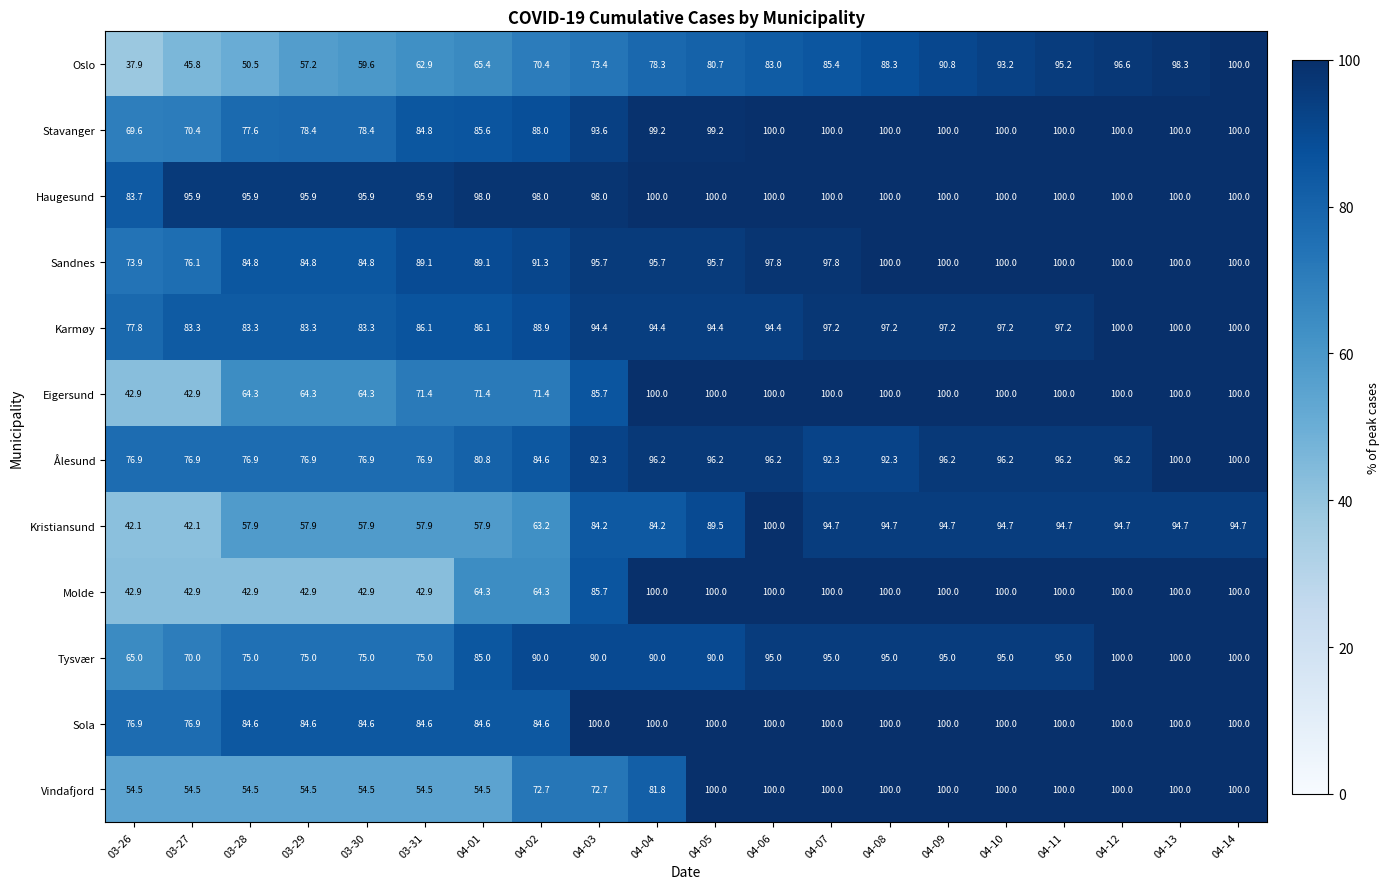

What is the greatest value displayed?

100.0